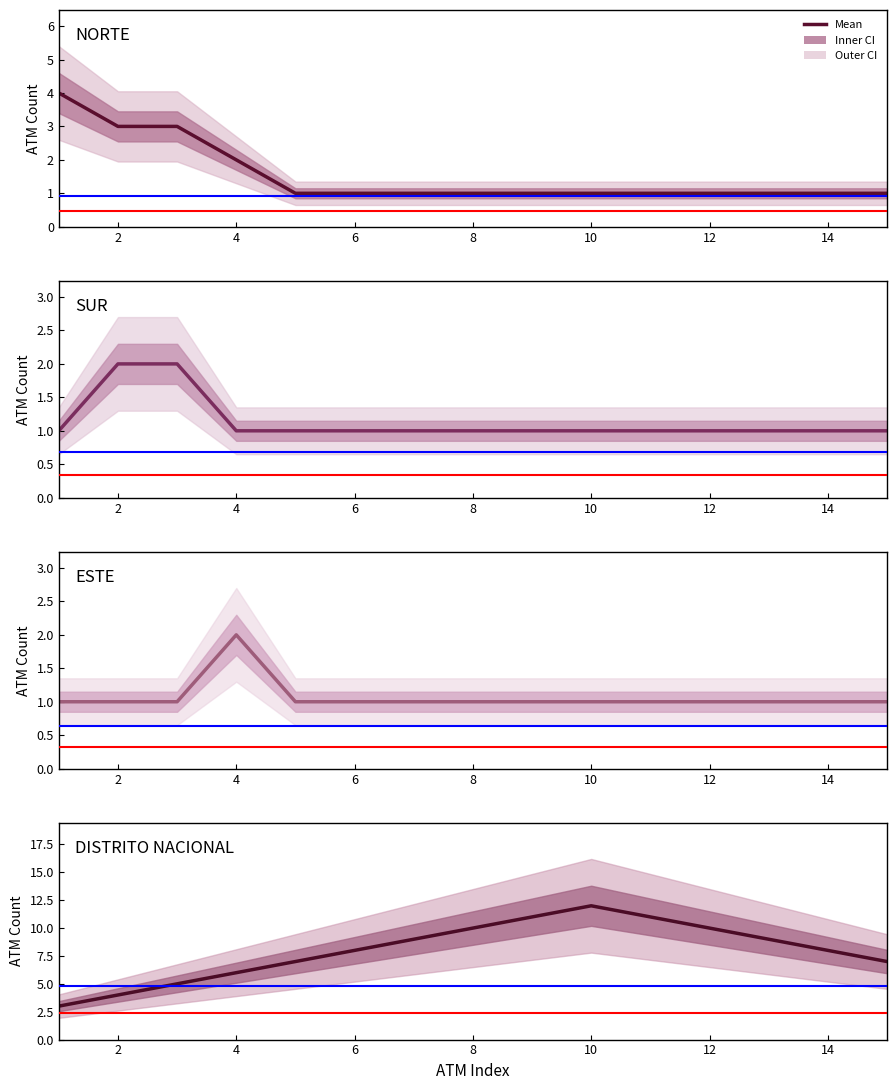

Is the value of ESTE at 8 greater than the value of NORTE at 12?

No